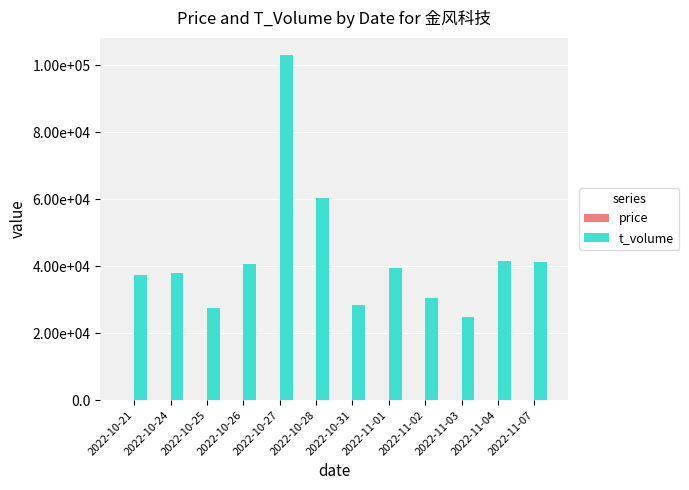

What is the difference between the maximum and minimum values in the t_volume series?

78237.0